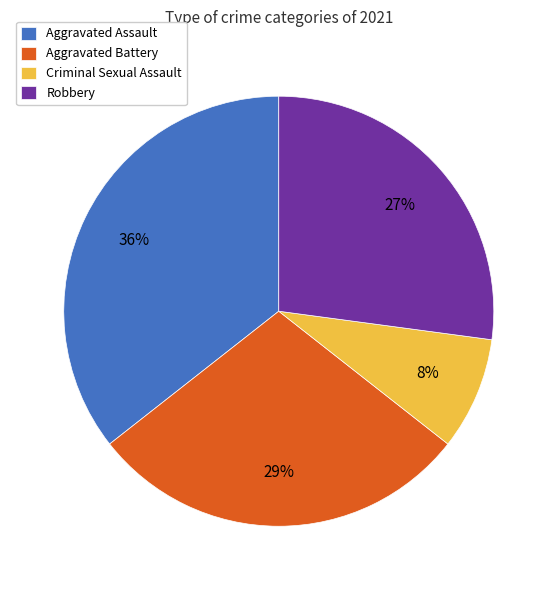

Is Robbery the majority of the pie?

No